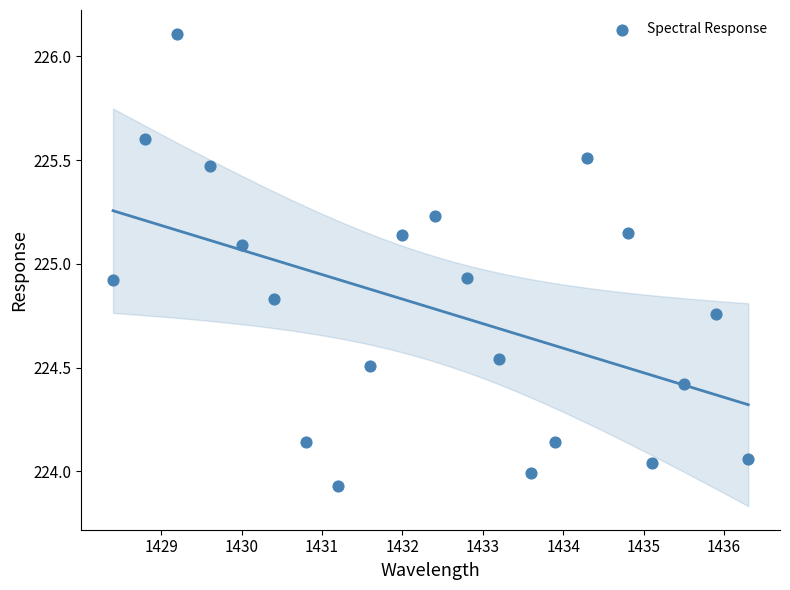

What is the range of Y values (max minus min)?

2.2